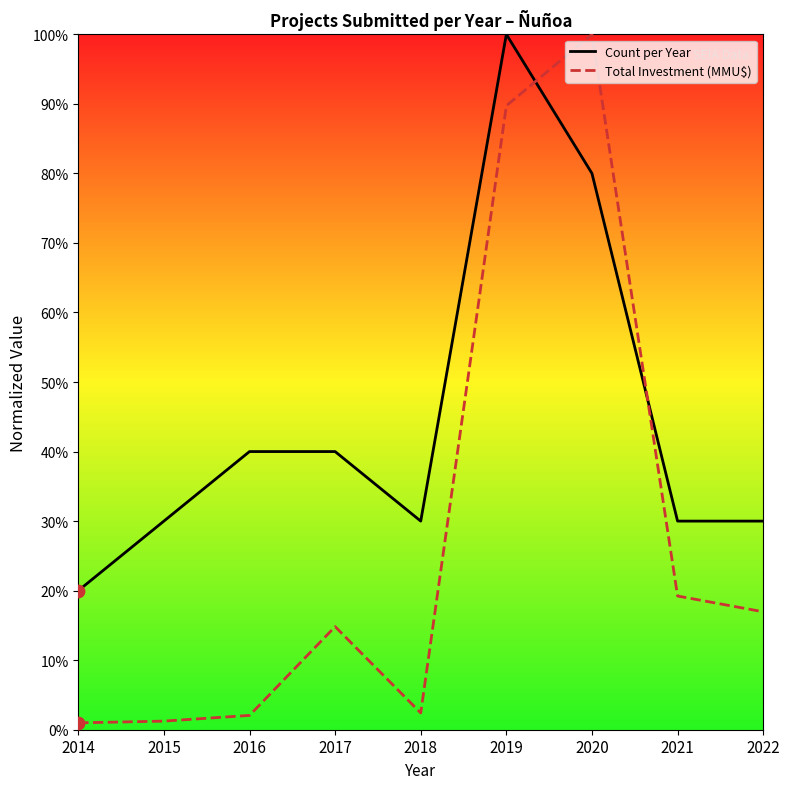

What is the difference between the highest and lowest values at 2016?

37.9